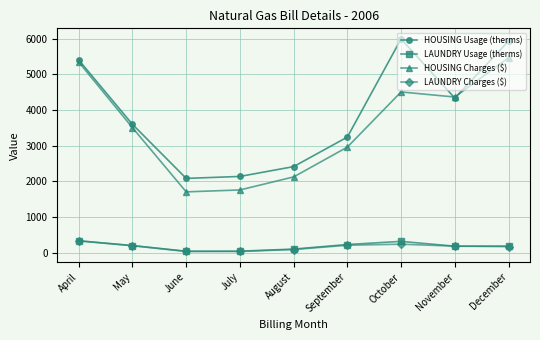

How many distinct data groups are displayed?

4